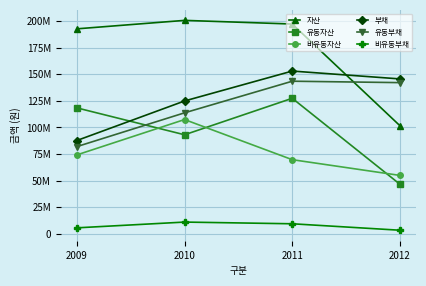

What are all the series names shown in the legend?

자산, 유동자산, 비유동자산, 부채, 유동부채, 비유동부채